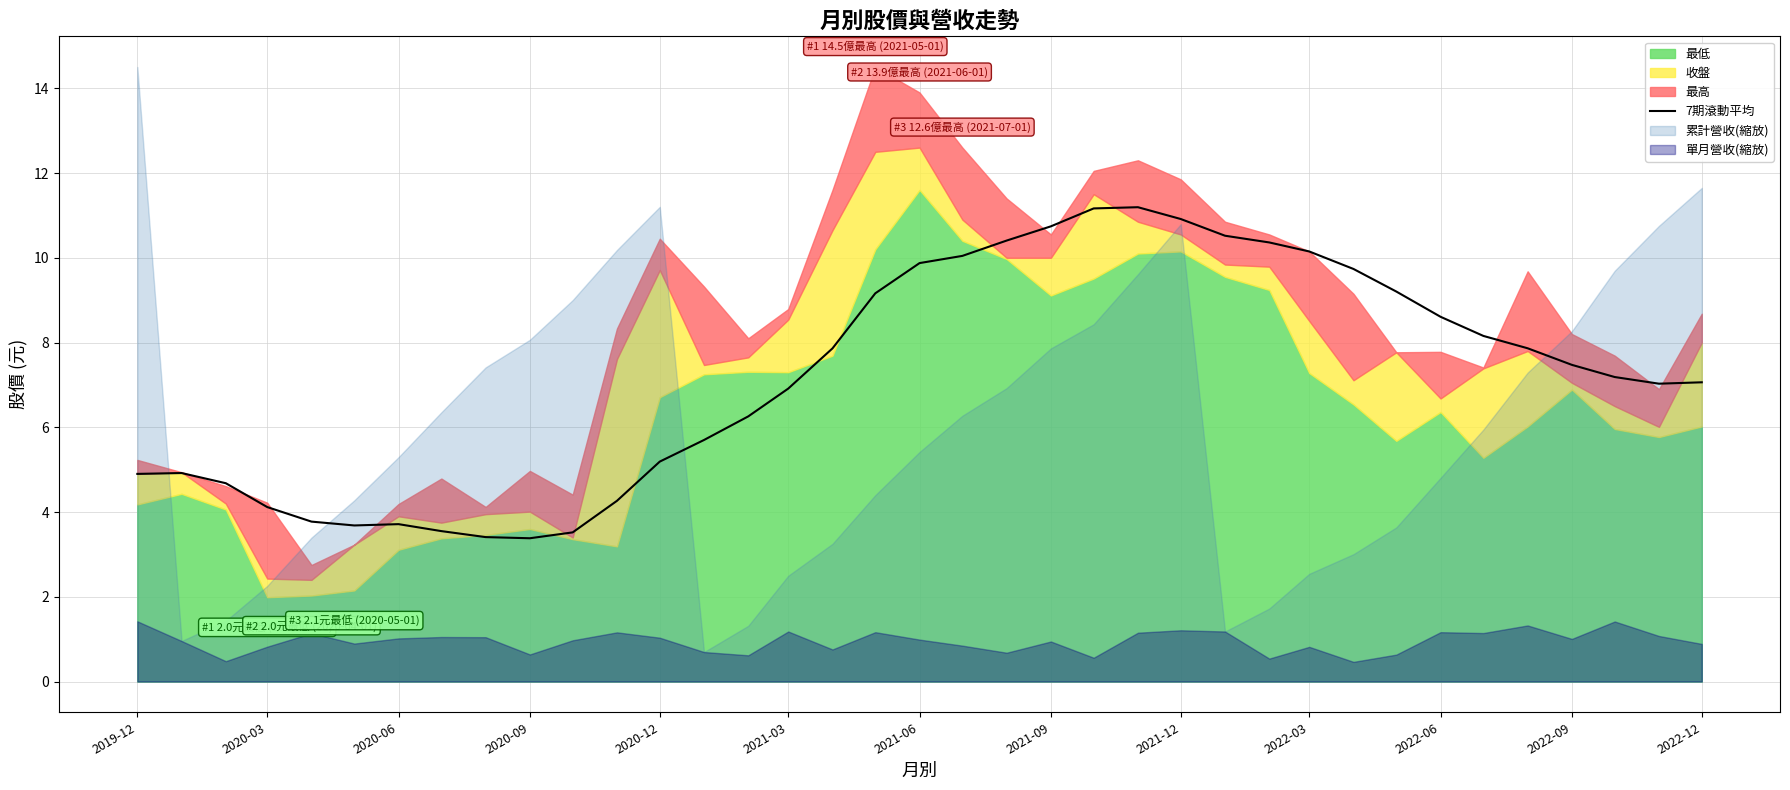

What is the minimum value for 7期滾動平均?

3.4